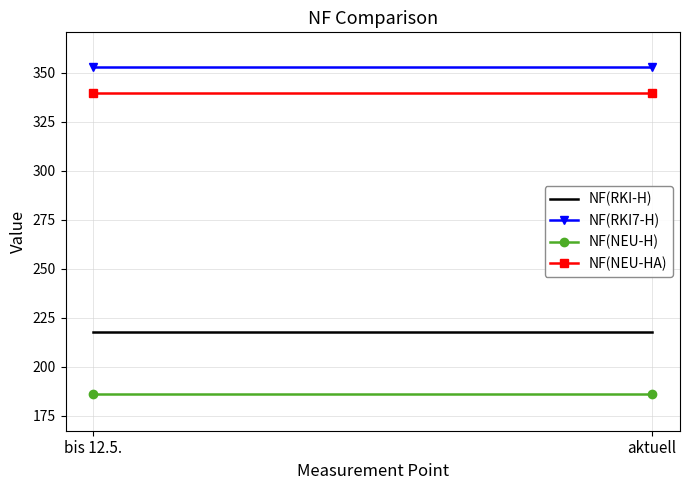

At which label does NF(NEU-H) reach its peak?

bis 12.5.